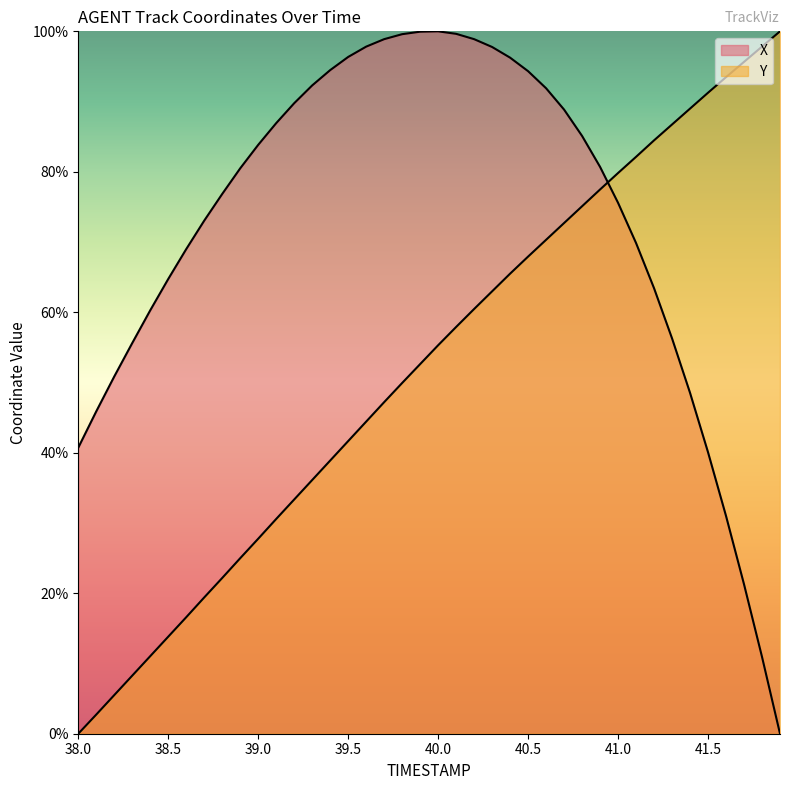

What is the difference between the maximum and minimum values in the X series?

100.0